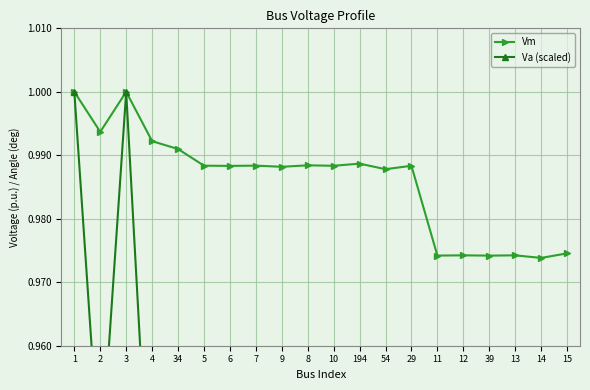

At 54, list the series in order from largest to smallest.

Vm, Va (scaled)